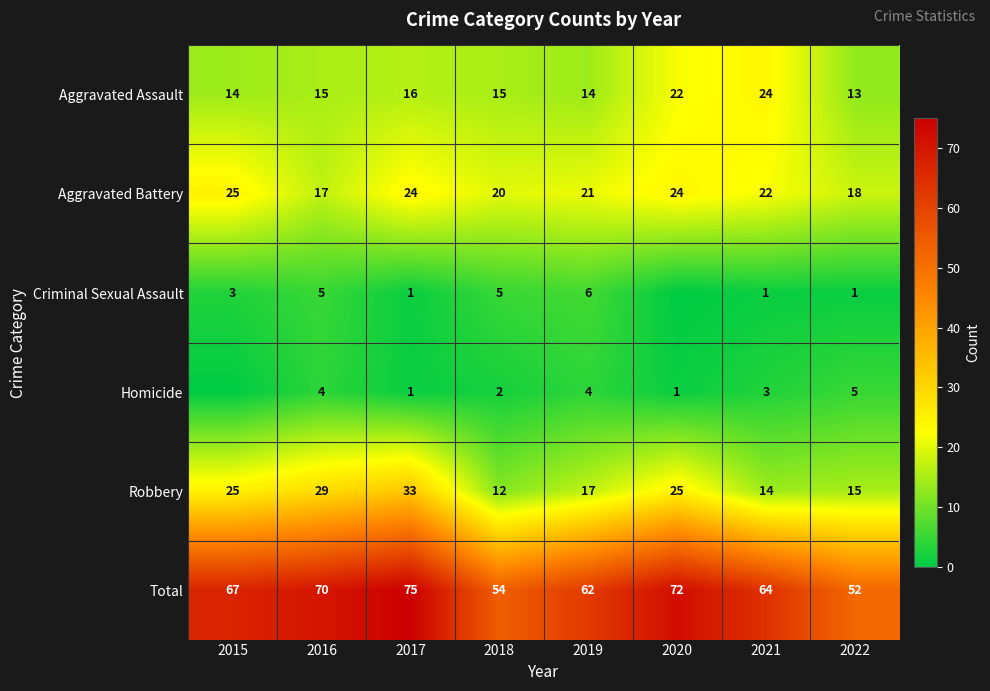

Read the Robbery value at 2019, to the nearest 5.

15